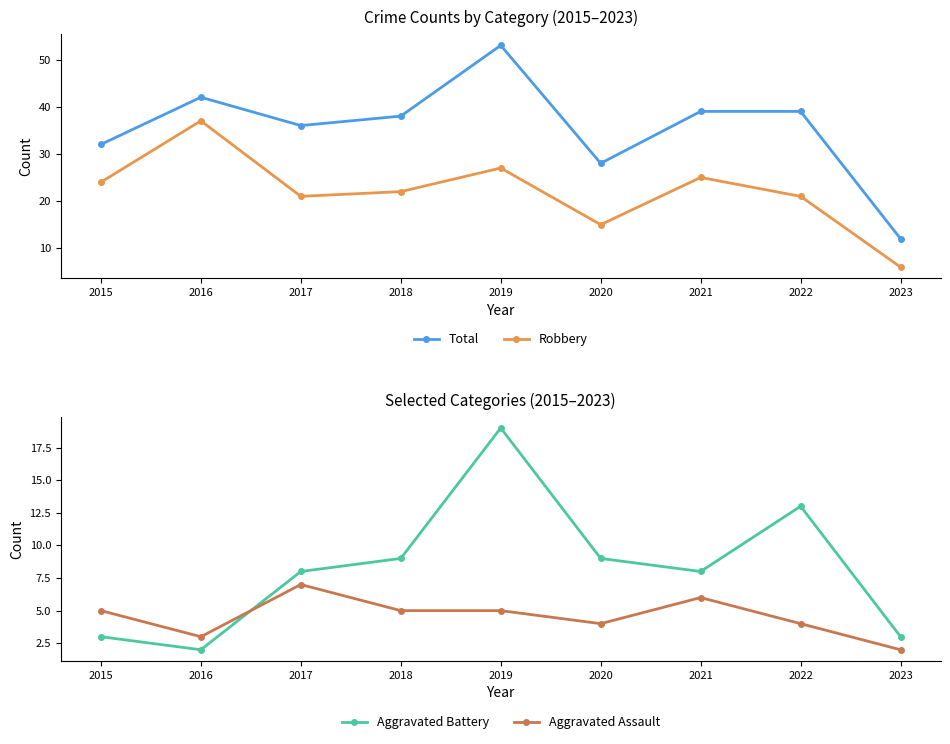

Reading left to right, what are all the values shown in this chart?

Total: 2015=32	2016=42	2017=36	2018=38	2019=53	2020=28	2021=39	2022=39	2023=12
Robbery: 2015=24	2016=37	2017=21	2018=22	2019=27	2020=15	2021=25	2022=21	2023=6
Aggravated Battery: 2015=3	2016=2	2017=8	2018=9	2019=19	2020=9	2021=8	2022=13	2023=3
Aggravated Assault: 2015=5	2016=3	2017=7	2018=5	2019=5	2020=4	2021=6	2022=4	2023=2